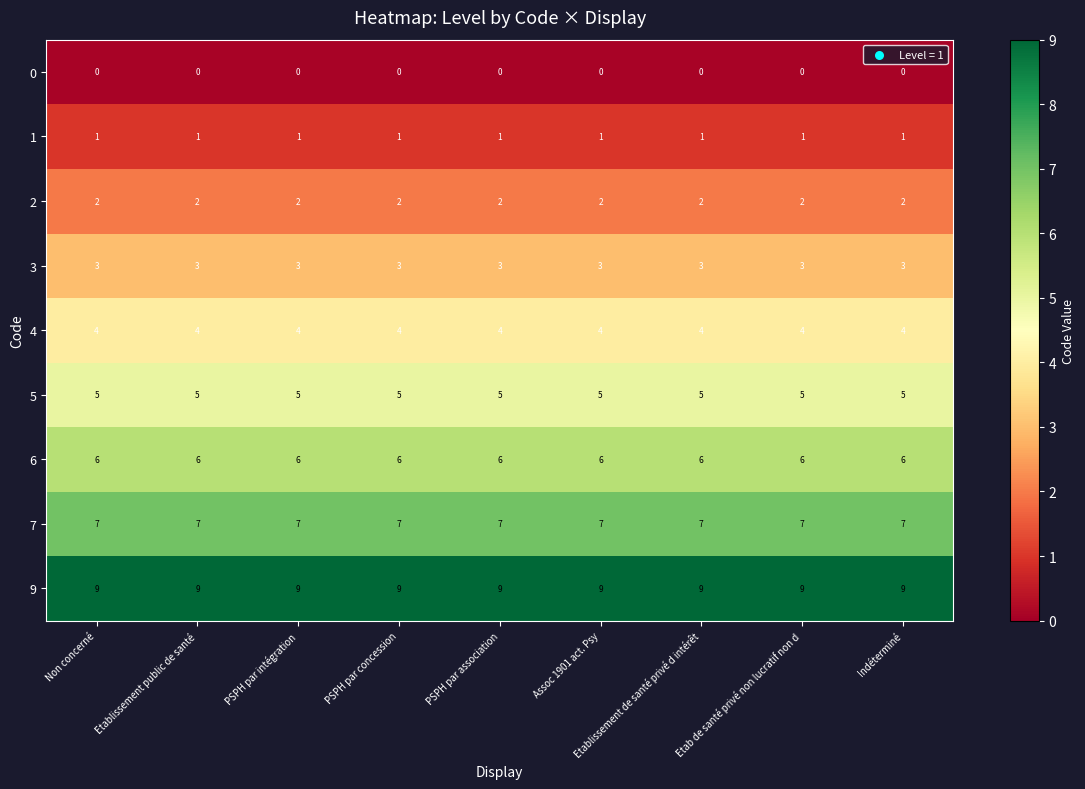

What is the greatest value displayed?

9